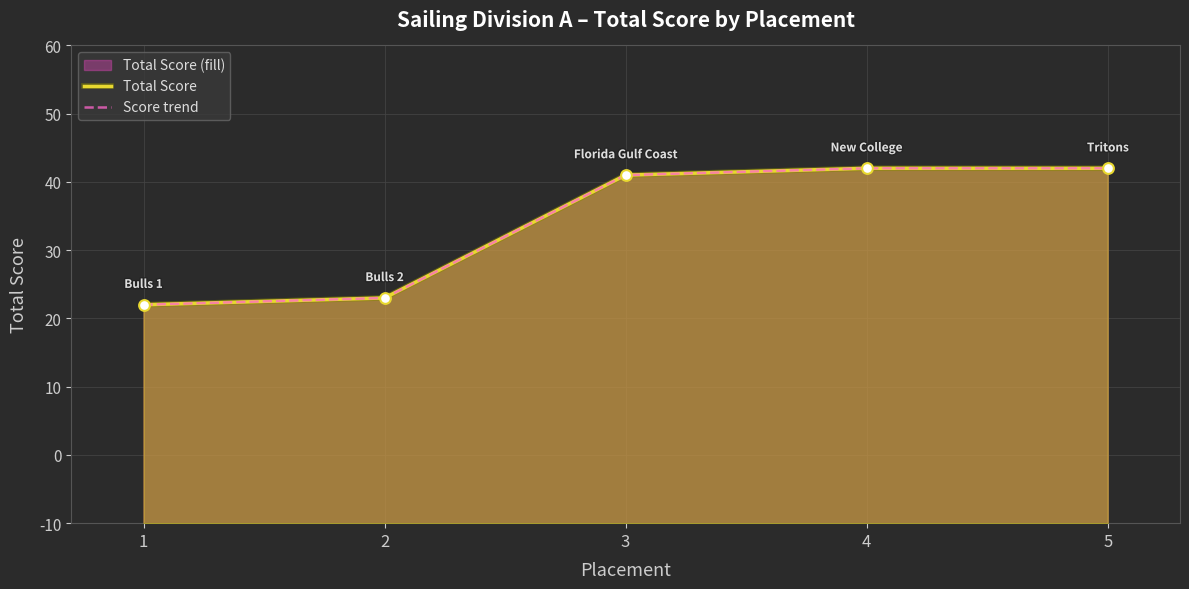

Is the value of Total Score at 3 greater than the value of Score trend at 5?

No